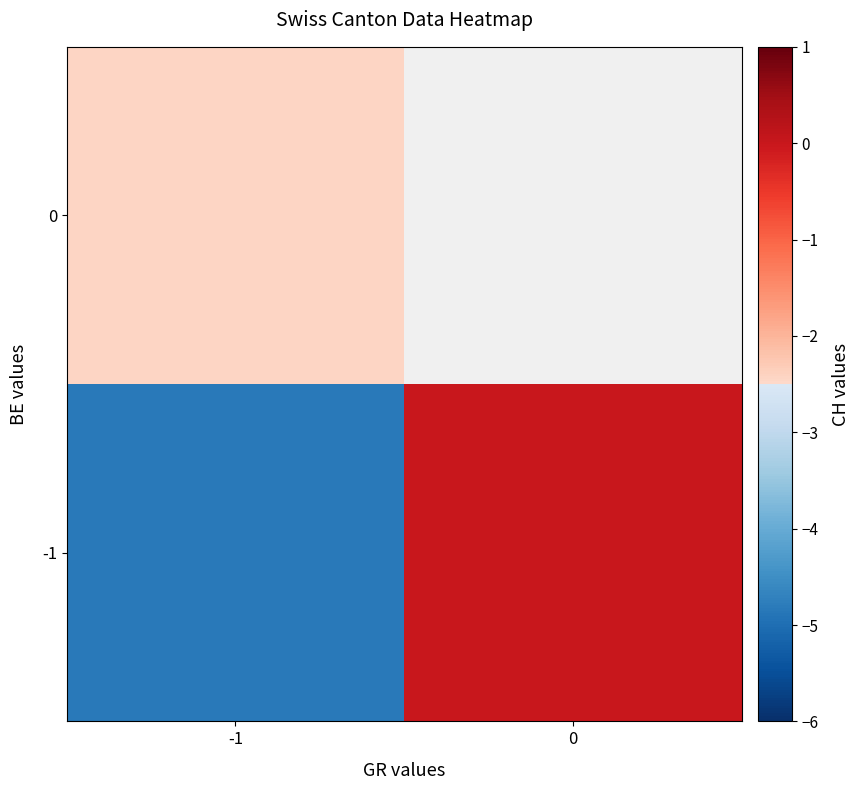

Which series has the largest total across all categories?

row_0